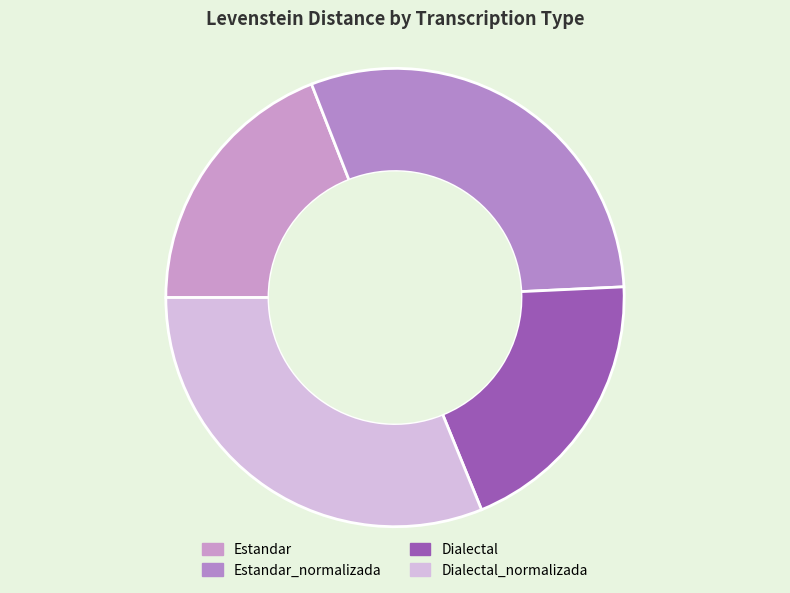

How many segments does this pie chart have?

4